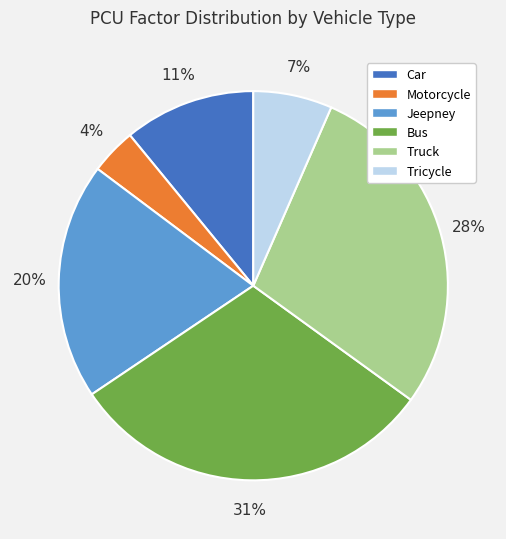

To the nearest percent, what is the difference between the largest and smallest slice percentages?

27%